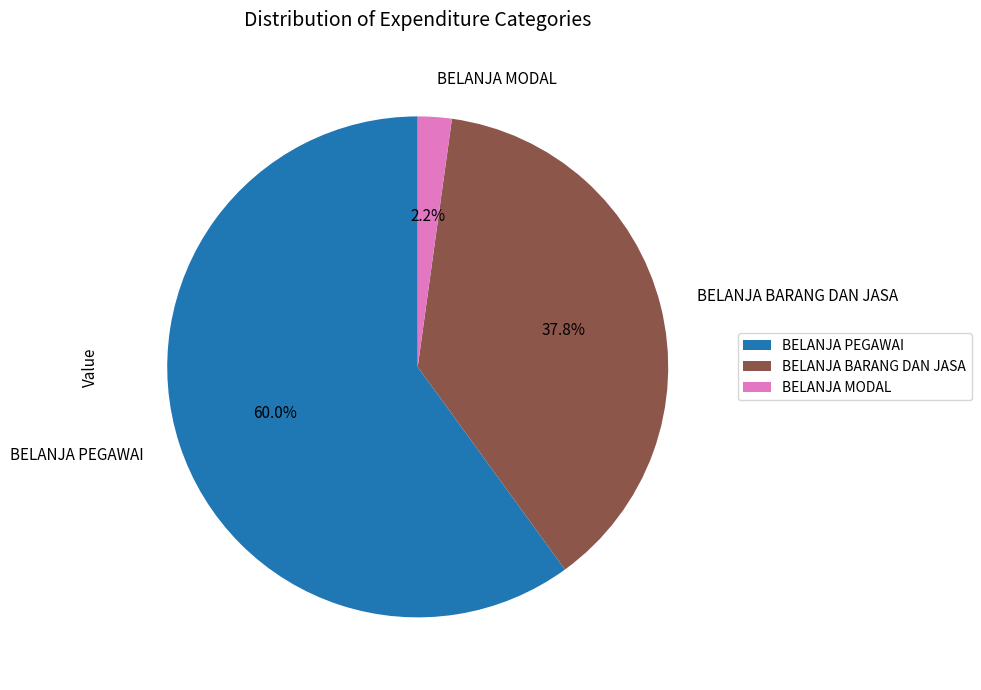

To the nearest percent, what portion does BELANJA MODAL represent?

2%